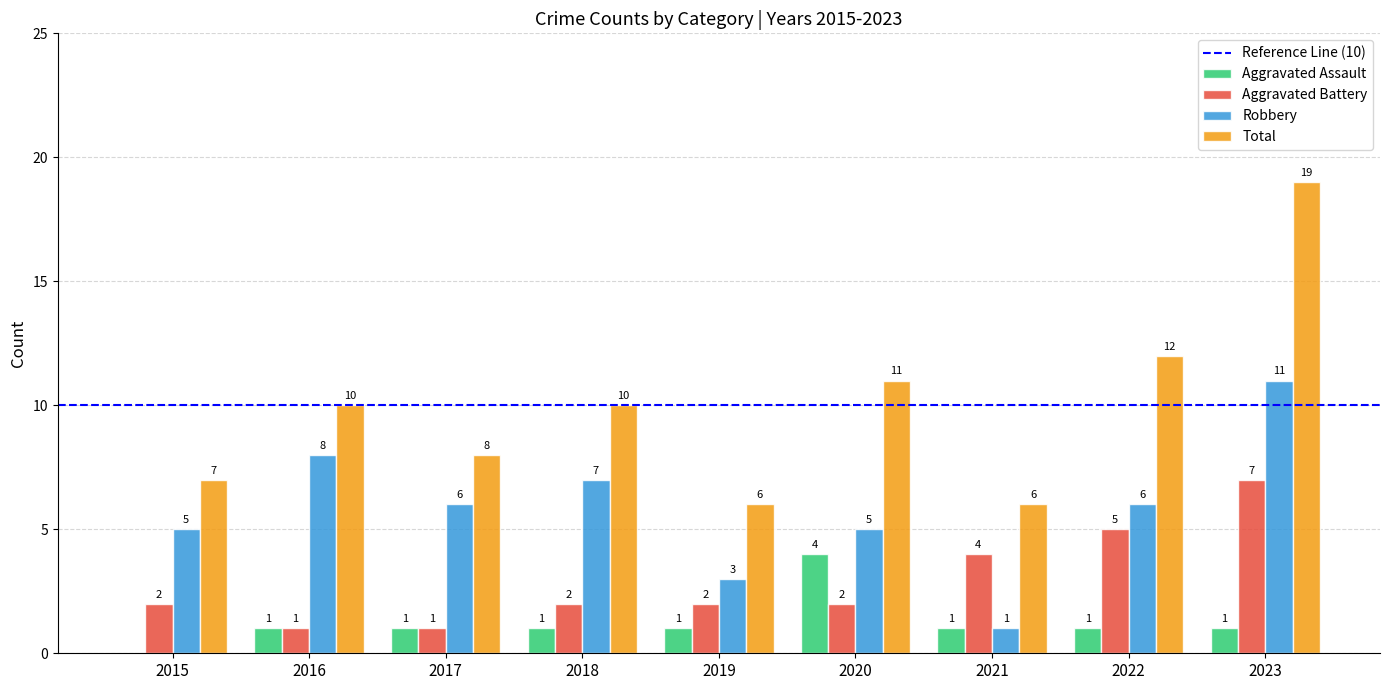

Reading right to left, list all the values displayed in this chart.

Aggravated Assault: 1	1	1	4	1	1	1	1	0
Aggravated Battery: 7	5	4	2	2	2	1	1	2
Robbery: 11	6	1	5	3	7	6	8	5
Total: 19	12	6	11	6	10	8	10	7